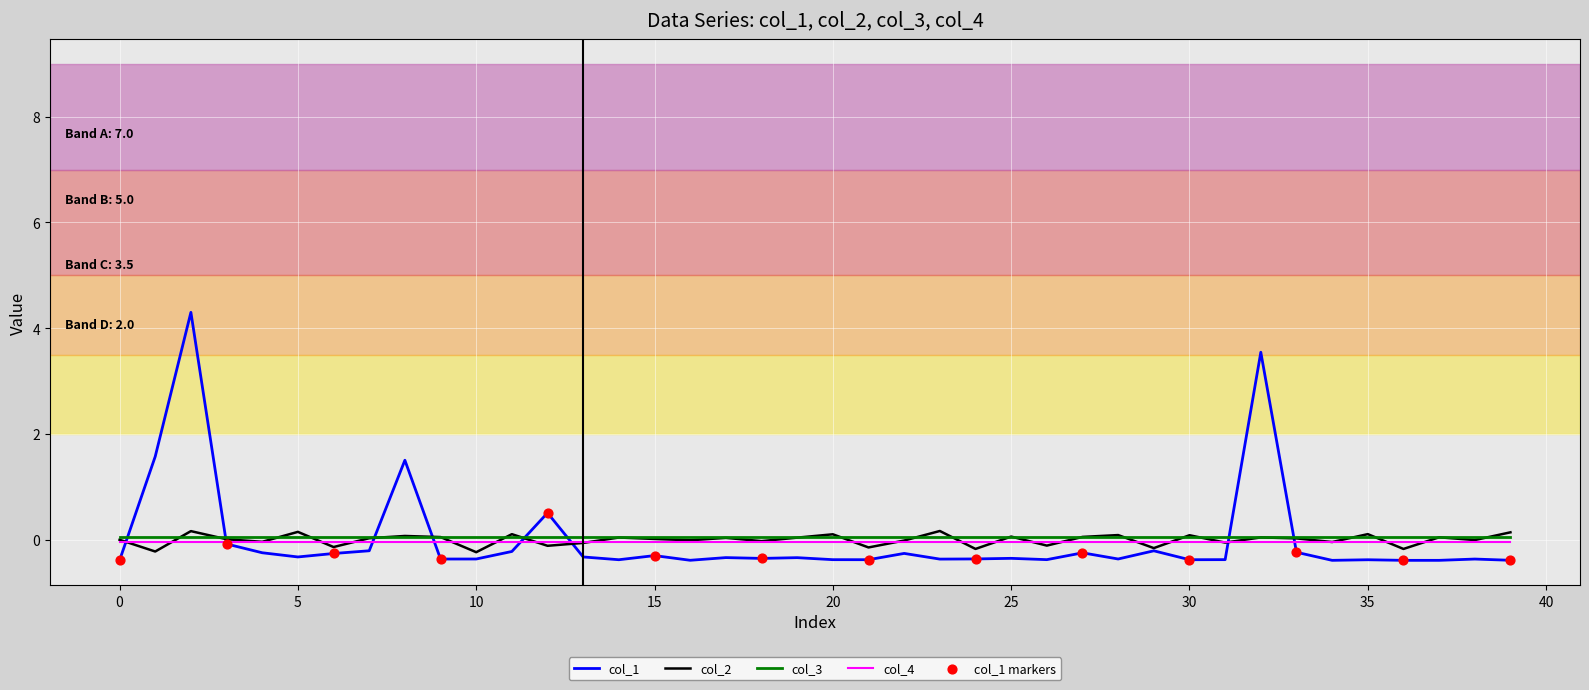

What is the minimum value shown in the chart?

-0.4